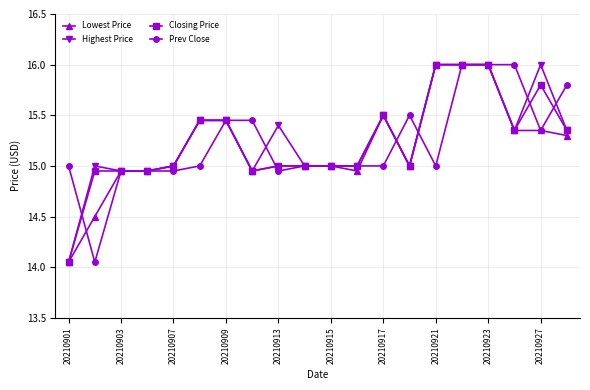

What is the value of the Lowest Price point at the 15th from the left?

16.0